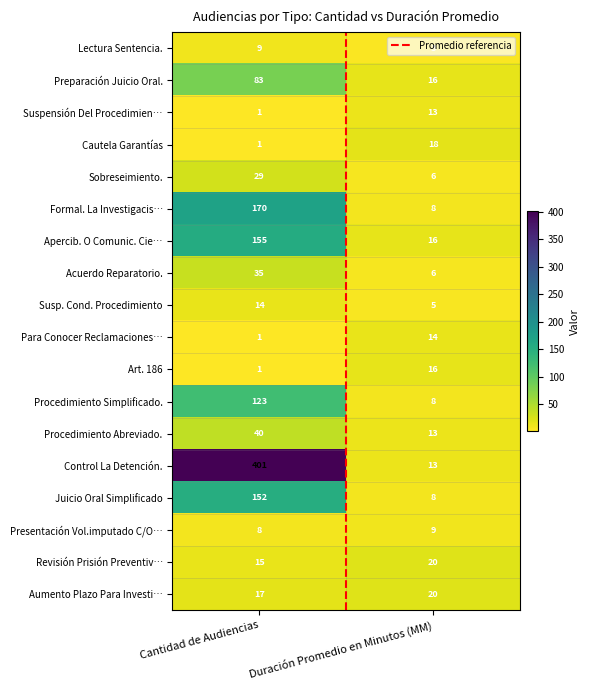

True or false: Para Conocer Reclamaciones… has a value of 14 at Duración Promedio en Minutos (MM).

True